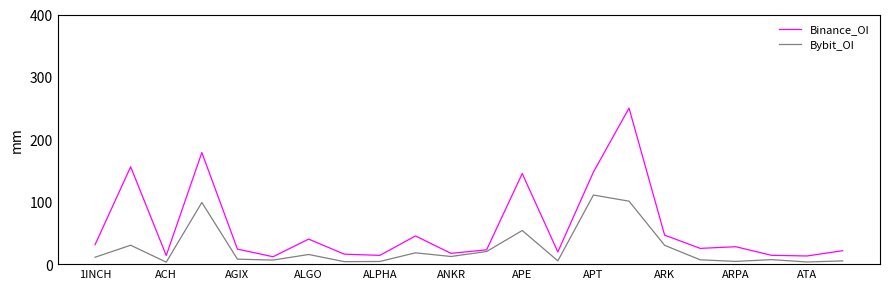

Which series has the widest spread of values?

Binance_OI